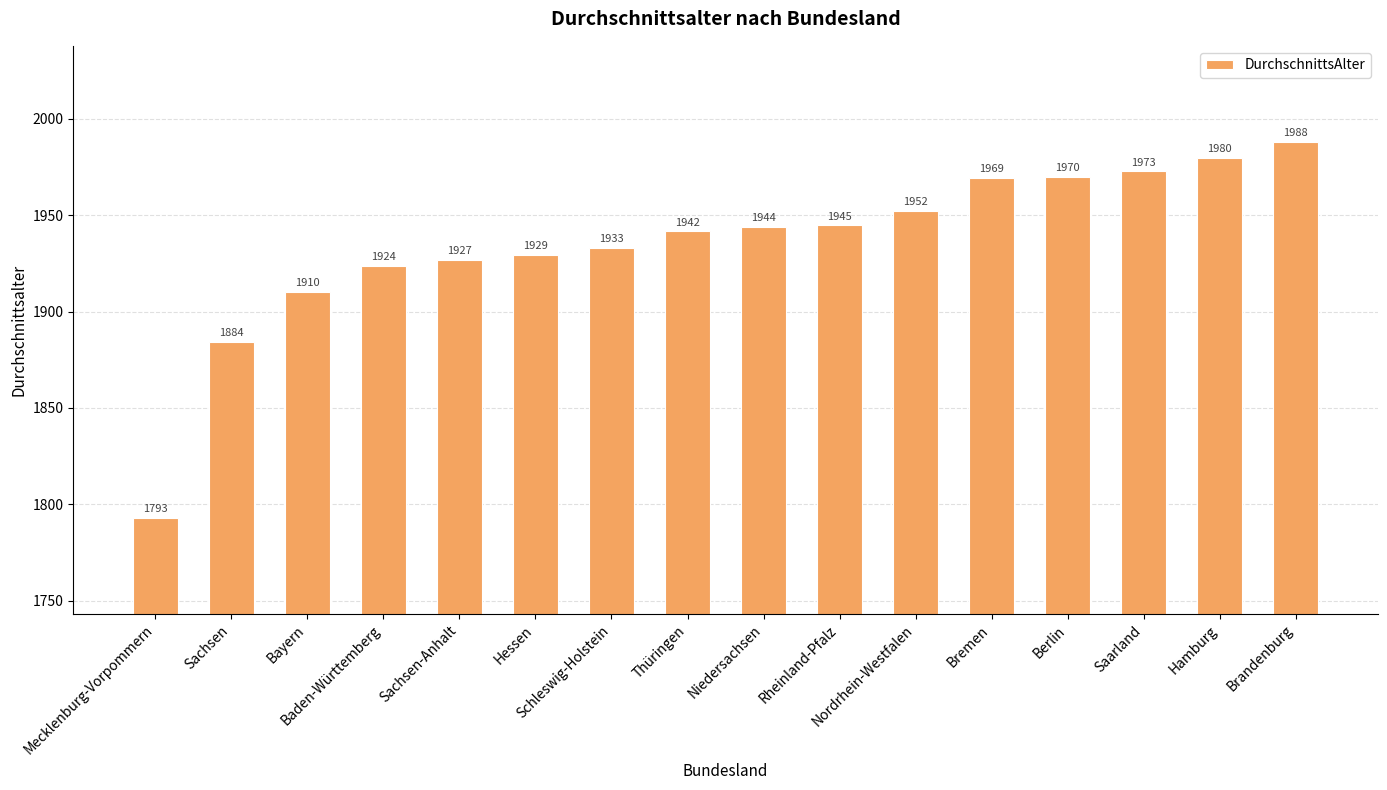

What is the ratio of the value at Baden-Württemberg to the value at Hessen?

1.0